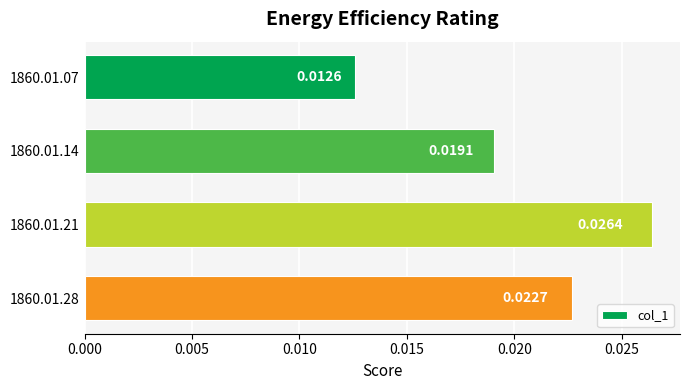

Between 1860.01.28 and 1860.01.14, which is larger?

1860.01.28